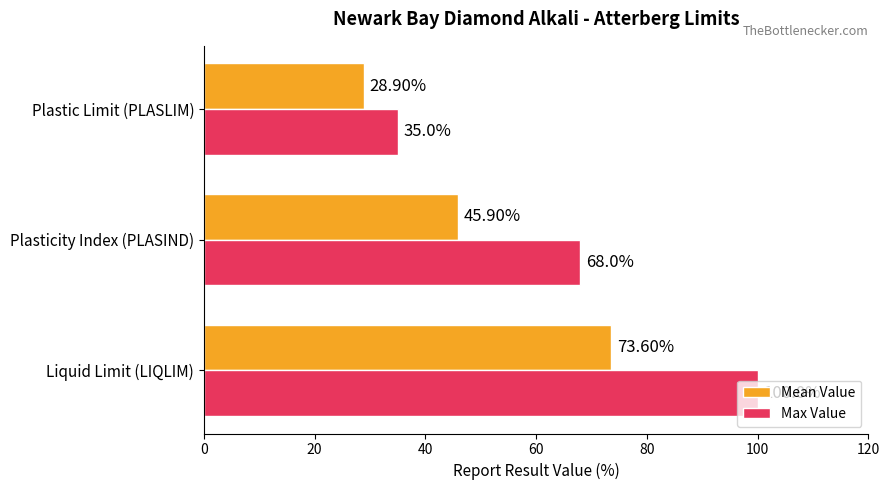

Is the value of Mean Value at Liquid Limit (LIQLIM) greater than the value of Max Value at Plasticity Index (PLASIND)?

Yes